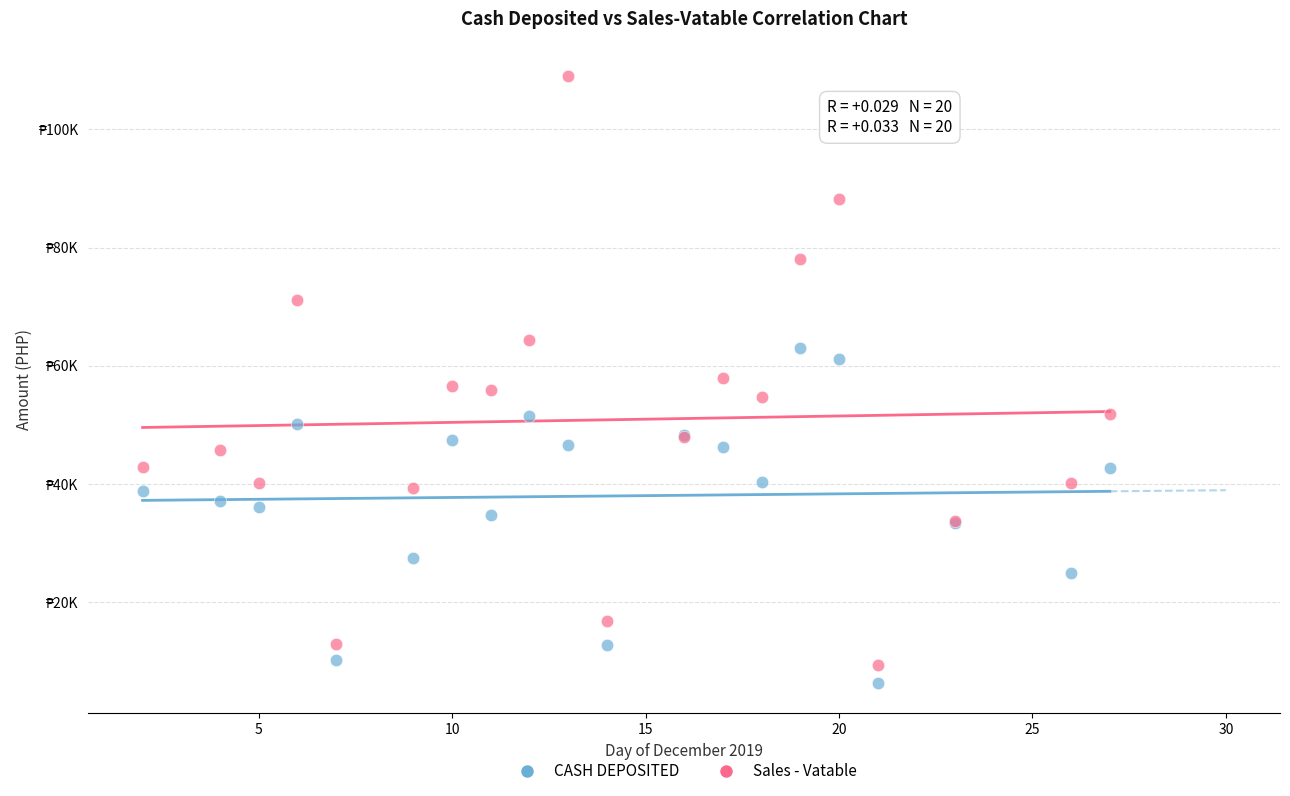

Which series contains the highest Y value?

Sales - Vatable